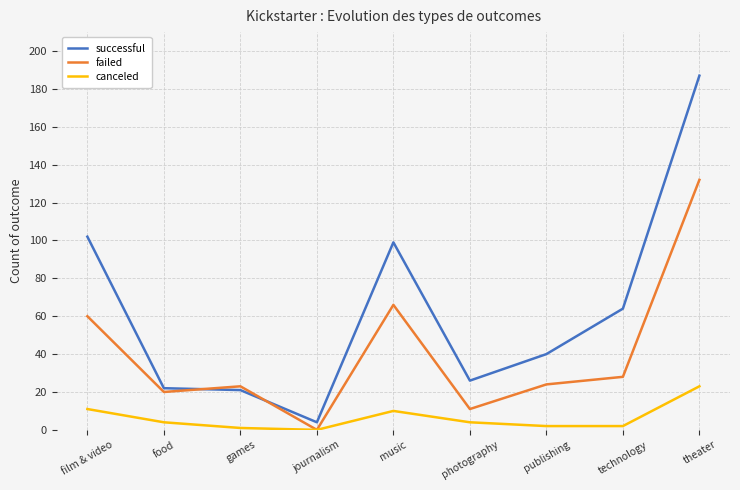

Does the chart have visible grid lines?

Yes